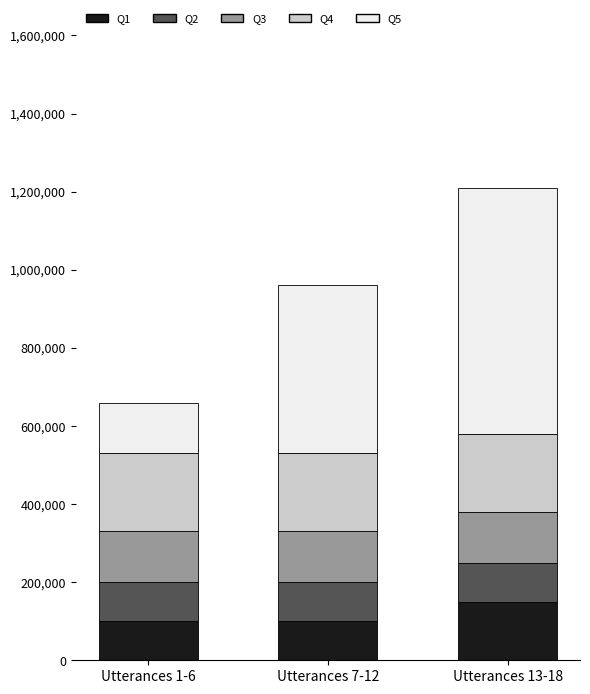

At which category is the sum across all series the highest?

Utterances 13-18